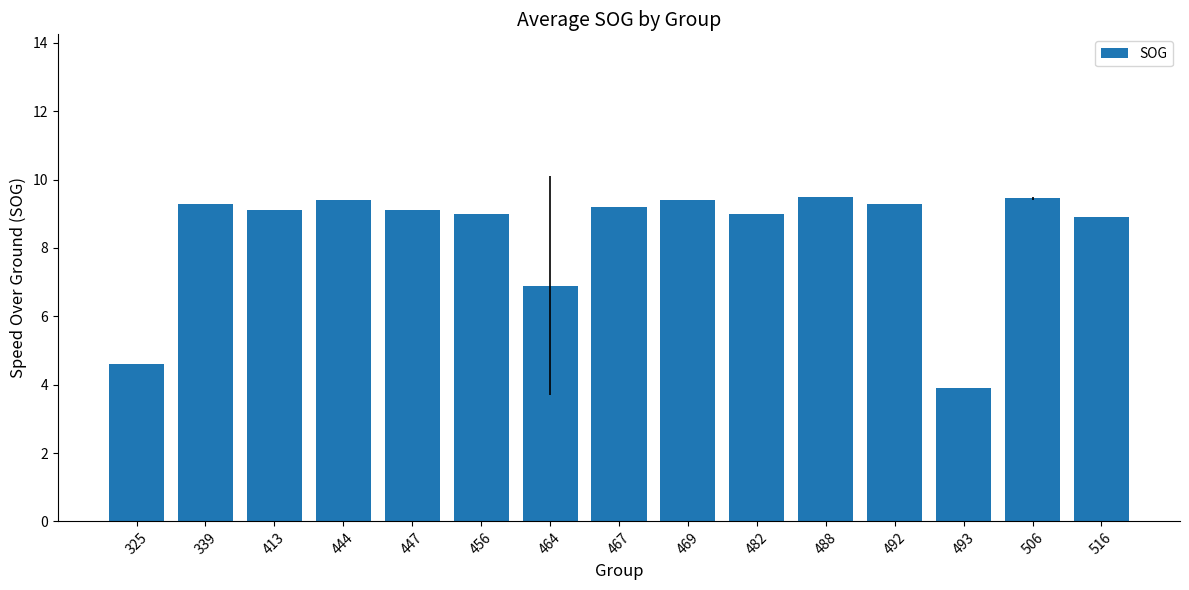

What is the change in value from 456 to 467?

+0.2